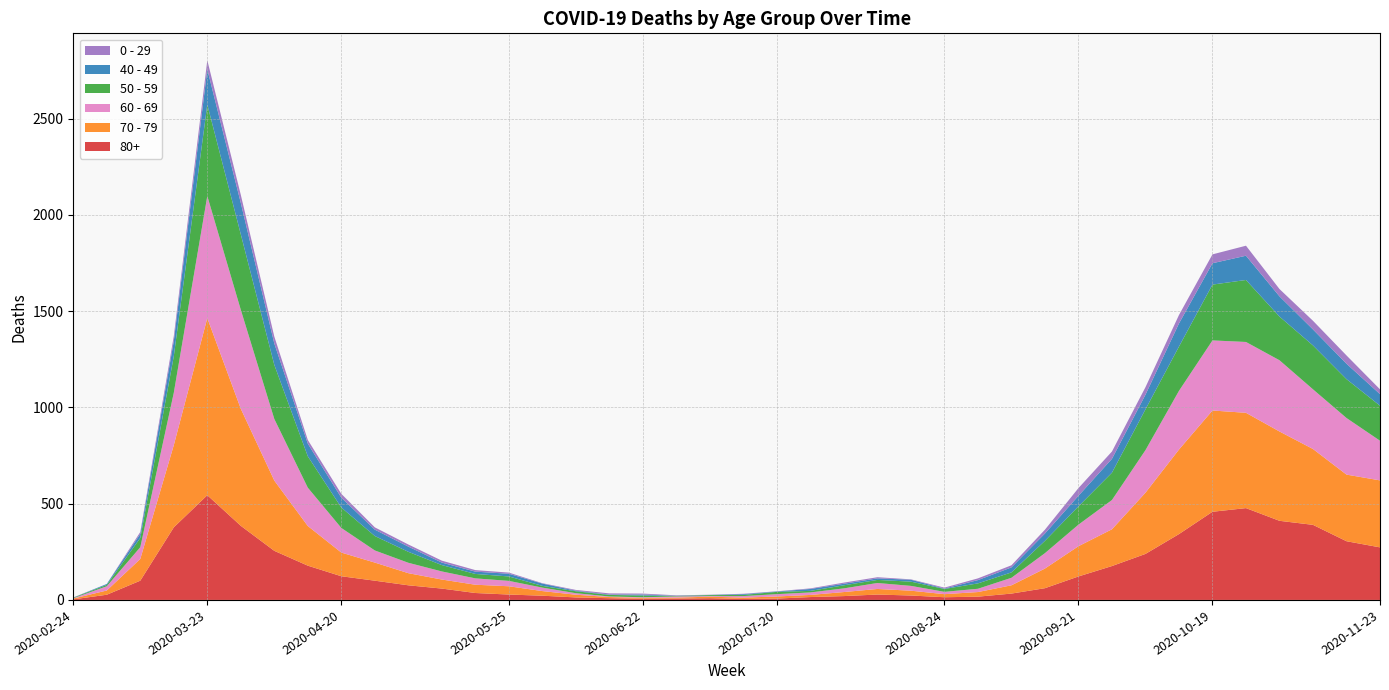

Reading left to right, transcribe all the data shown in this chart.

80+: 3	27	100	377	544	385	255	178	123	100	76	59	36	28	22	13	9	6	7	9	5	7	15	20	28	23	14	17	33	61	122	176	239	342	458	477	411	390	305	273
70 - 79: 4	22	113	427	920	608	365	206	123	94	63	47	43	43	24	14	6	5	5	8	7	11	11	21	29	25	16	24	43	102	157	191	318	439	526	495	464	394	346	348
60 - 69: 2	22	61	272	634	514	320	199	128	63	54	42	33	28	18	8	3	3	6	3	8	12	13	19	31	25	12	17	39	80	112	152	221	305	364	368	370	310	294	206
50 - 59: 3	7	48	190	475	392	281	163	106	75	57	33	23	23	9	10	8	9	3	5	6	12	8	16	16	22	15	28	28	64	95	142	212	230	290	322	227	228	202	182
40 - 49: 0	5	21	79	183	163	111	66	51	33	27	13	12	14	12	3	2	5	1	1	4	2	10	8	8	10	2	17	26	38	55	72	76	120	111	126	105	83	80	60
0 - 29: 1	0	10	25	47	42	36	19	20	12	11	10	8	6	2	4	6	5	2	1	2	1	3	6	6	2	5	9	11	20	40	38	39	44	46	52	38	45	43	25